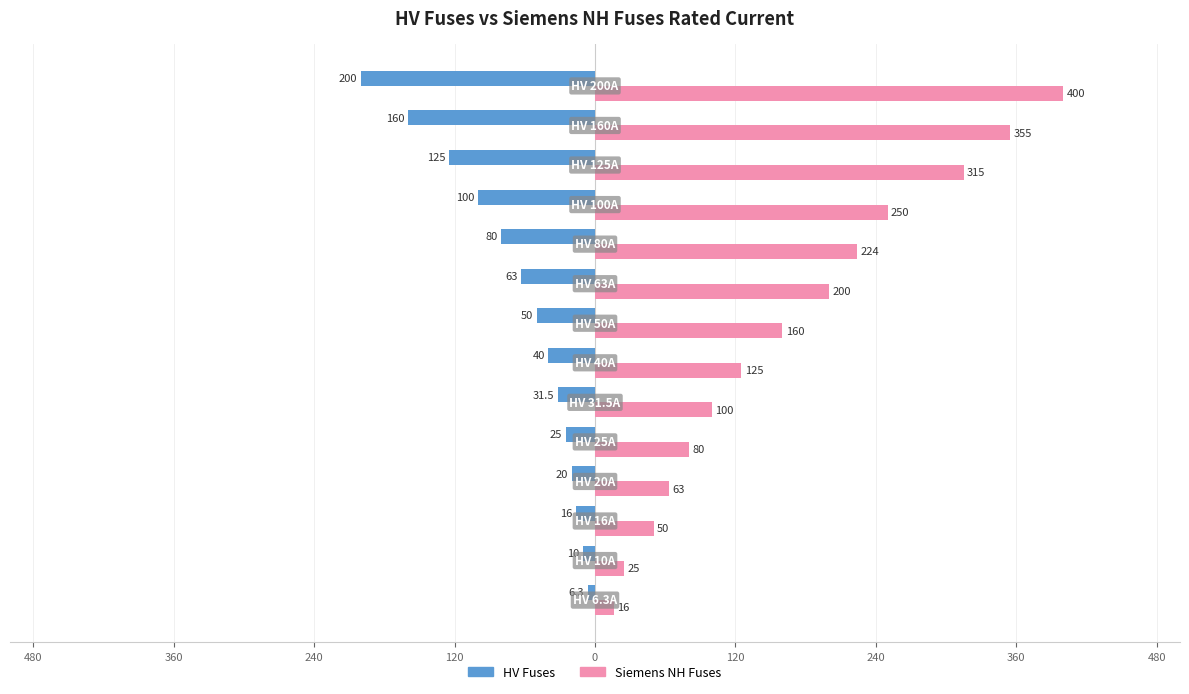

What are all the series names shown in the legend?

HV Fuses, Siemens NH Fuses